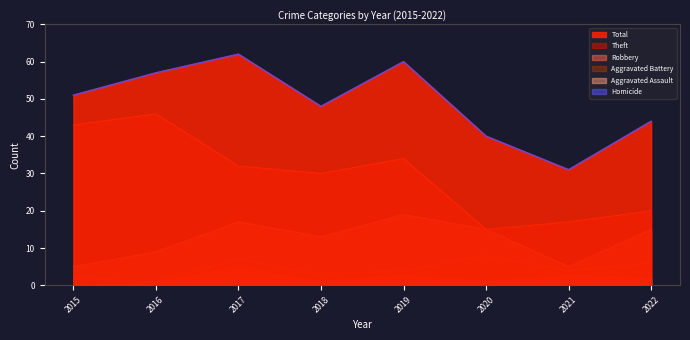

List the labels in order of Aggravated Battery value, smallest first.

2016, 2015, 2018, 2019, 2021, 2022, 2017, 2020